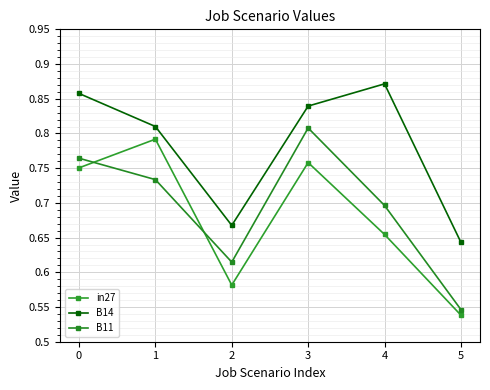

Is this an area chart (filled region under the line)?

No